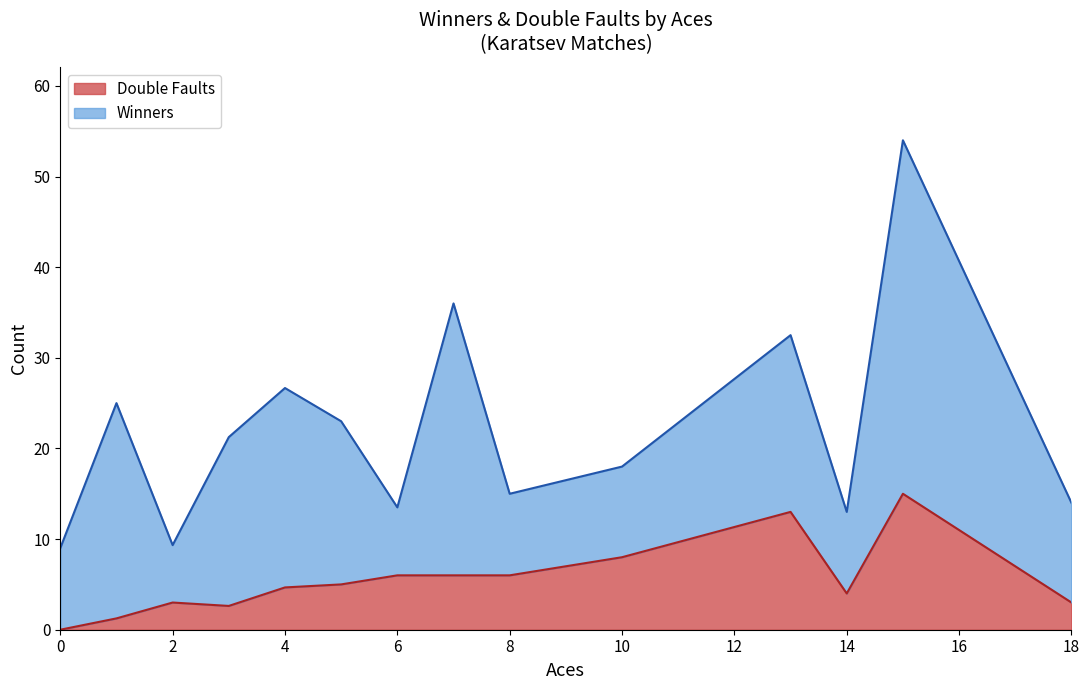

Does the chart have visible grid lines?

No